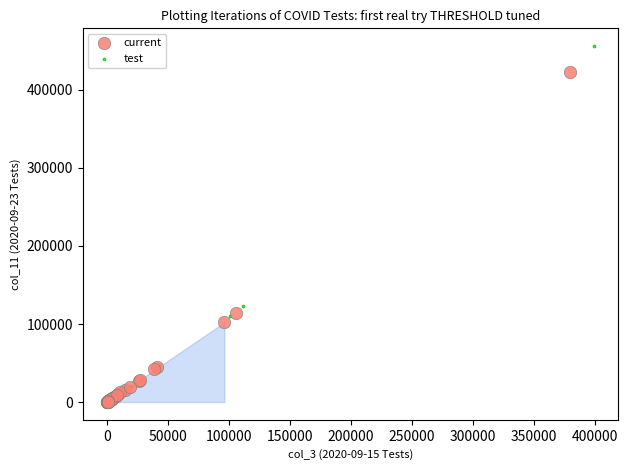

What are all the series names shown in the legend?

current, test